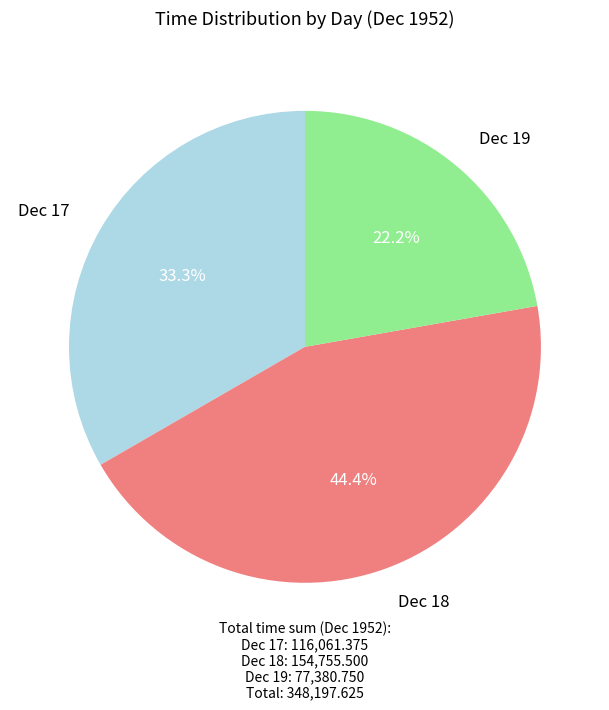

Does any single category account for the majority?

No